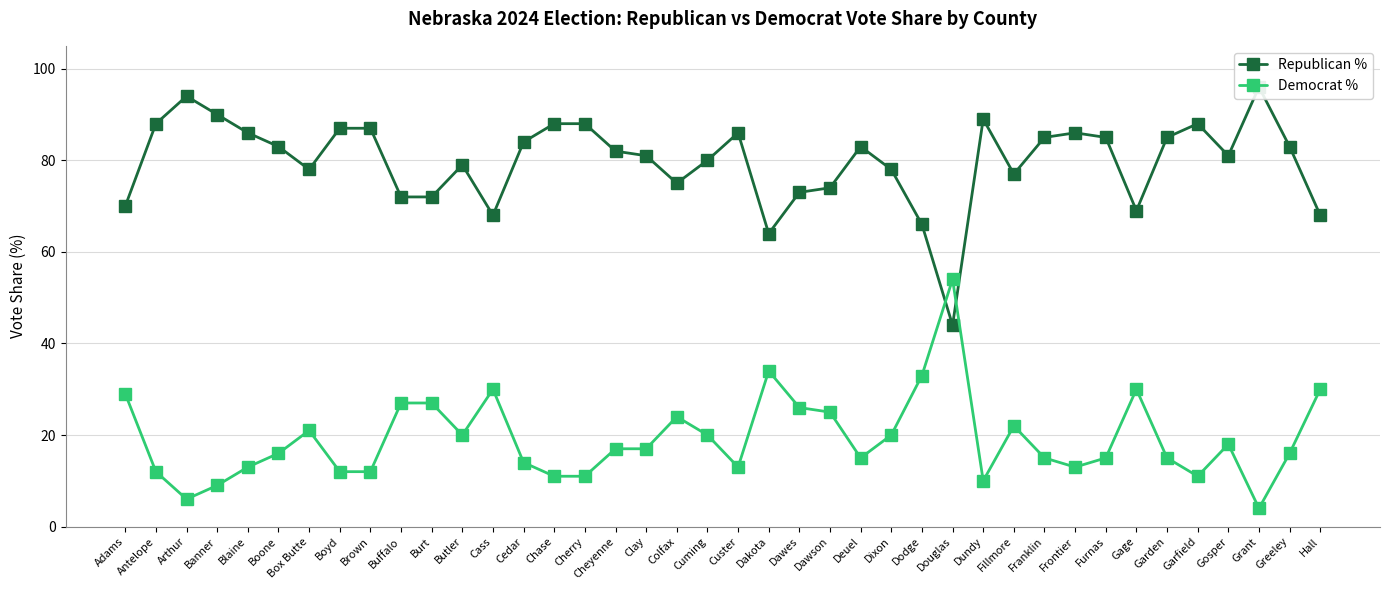

Which label corresponds to the largest value in the chart?

Grant